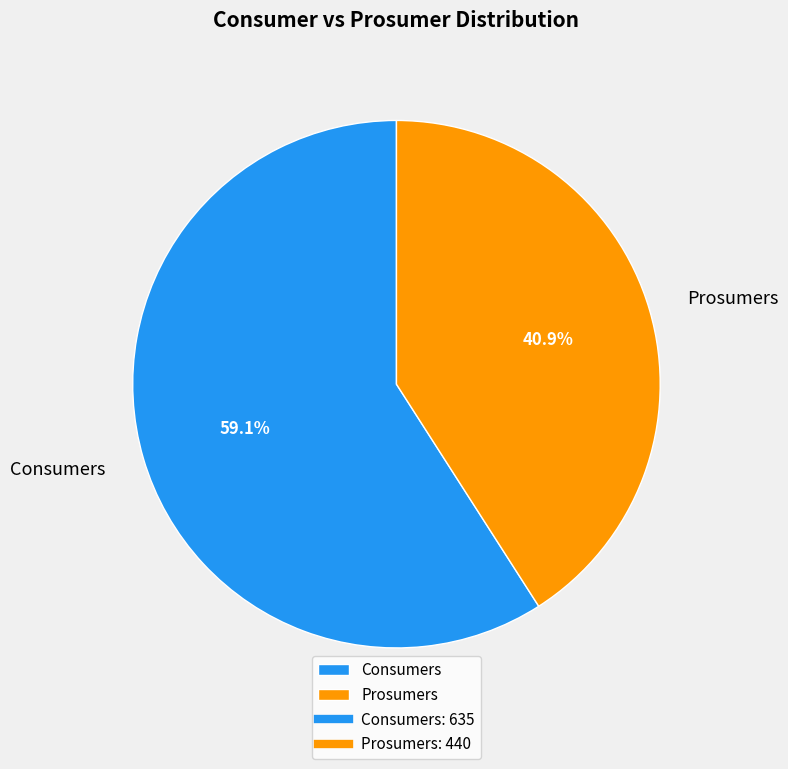

To the nearest percent, what percentage of the pie is Prosumers?

41%